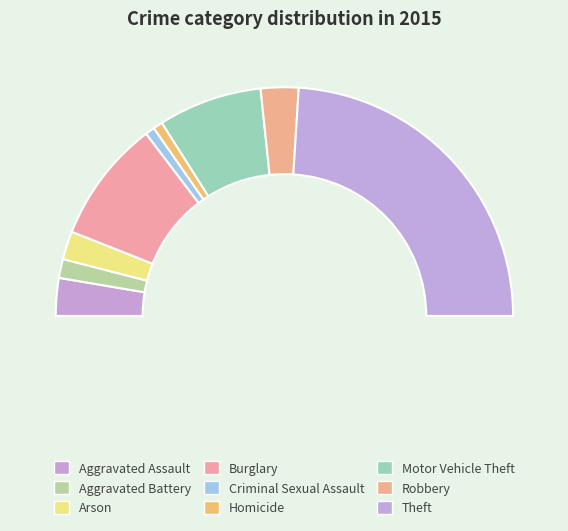

To the nearest percent, what is the combined percentage of Theft and Aggravated Battery?

51%